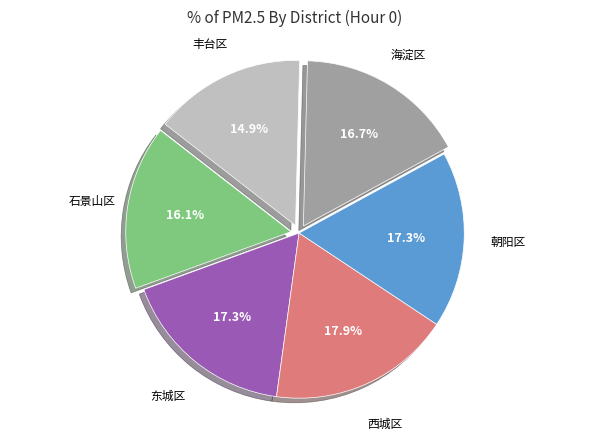

To the nearest percent, what is the average slice percentage?

17%